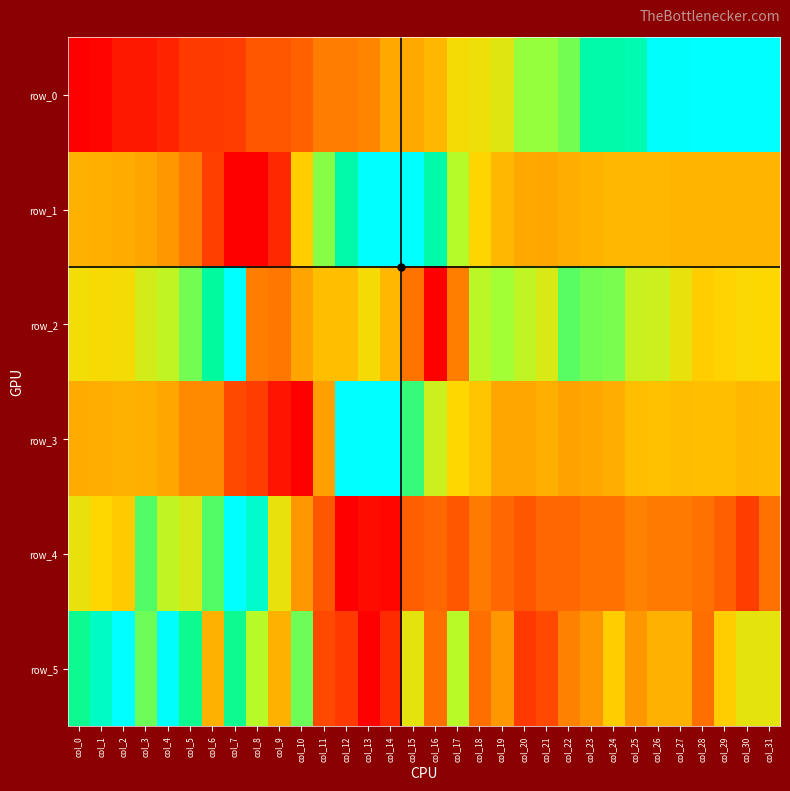

Reading left to right, list all the values displayed in this chart.

row_0: 0.0	0.0	0.1	0.1	0.1	0.2	0.2	0.2	0.3	0.3	0.3	0.4	0.4	0.4	0.5	0.5	0.5	0.6	0.6	0.6	0.7	0.7	0.7	0.8	0.8	0.8	0.9	0.9	0.9	1.0	1.0	1.0
row_1: 0.5	0.5	0.5	0.5	0.5	0.4	0.2	0.0	0.0	0.1	0.6	0.7	0.8	0.9	1.0	1.0	0.8	0.7	0.6	0.5	0.5	0.5	0.5	0.5	0.5	0.5	0.5	0.5	0.5	0.5	0.5	0.5
row_2: 0.6	0.6	0.6	0.7	0.7	0.7	0.8	1.0	0.4	0.4	0.5	0.6	0.6	0.6	0.5	0.4	0.0	0.4	0.7	0.7	0.7	0.6	0.7	0.7	0.7	0.7	0.7	0.6	0.6	0.6	0.6	0.6
row_3: 0.5	0.5	0.5	0.5	0.5	0.4	0.4	0.3	0.2	0.1	0.0	0.5	0.9	1.0	0.9	0.8	0.7	0.6	0.6	0.5	0.5	0.5	0.5	0.5	0.5	0.6	0.6	0.5	0.6	0.6	0.5	0.5
row_4: 0.6	0.6	0.6	0.8	0.7	0.7	0.8	1.0	0.8	0.6	0.5	0.3	0.0	0.1	0.0	0.3	0.3	0.3	0.4	0.3	0.3	0.3	0.3	0.4	0.4	0.4	0.4	0.4	0.4	0.3	0.2	0.4
row_5: 0.8	0.8	1.0	0.7	0.9	0.8	0.5	0.8	0.7	0.5	0.7	0.3	0.2	0.0	0.2	0.6	0.4	0.7	0.4	0.5	0.2	0.3	0.4	0.5	0.6	0.5	0.5	0.5	0.4	0.6	0.6	0.6